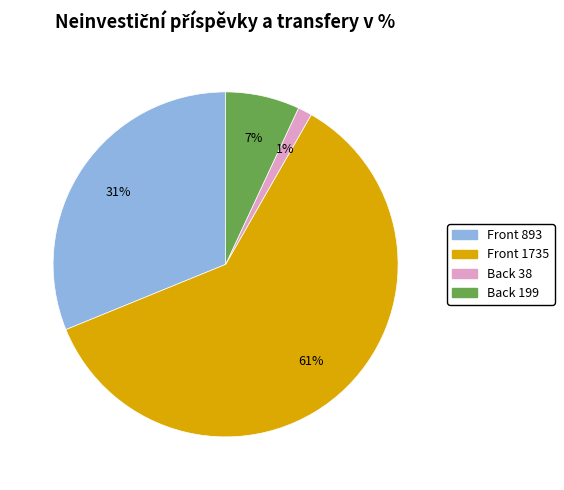

Which slice is the smallest?

Back 38